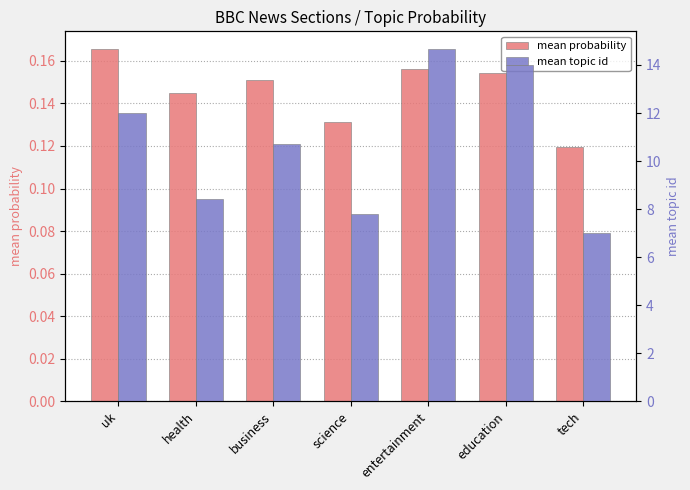

Which series changed the most between health and business?

mean topic id